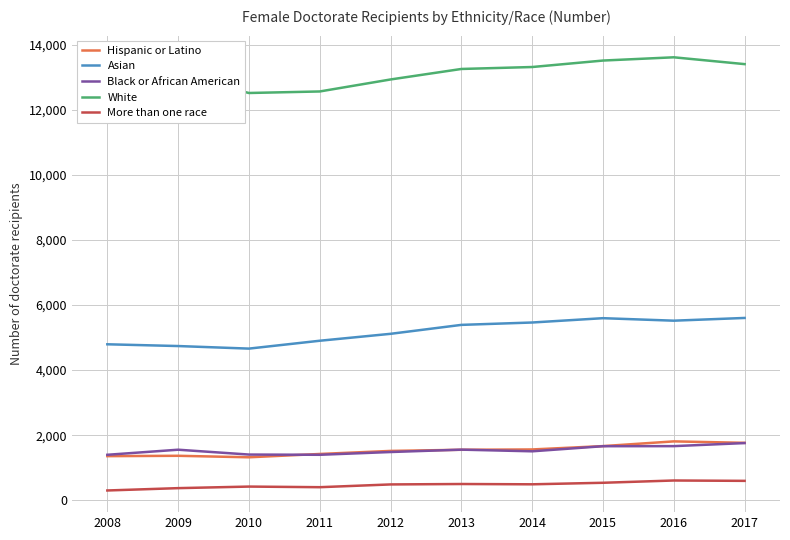

What is the difference between the highest and lowest values at 2014?

12836